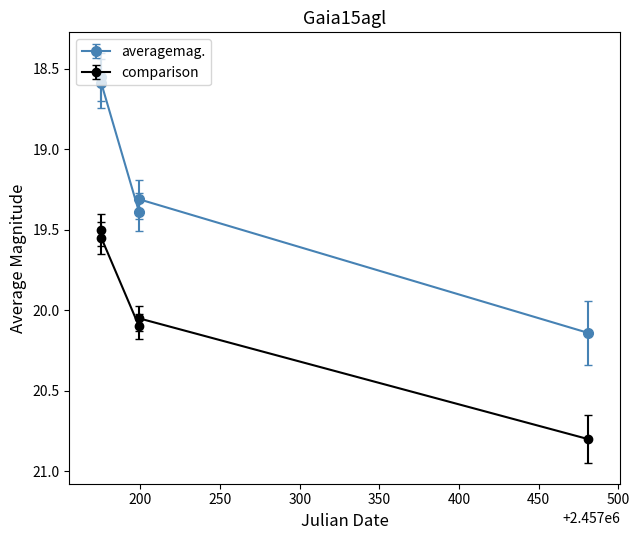

List the series in order of their overall mean, lowest first.

averagemag., comparison